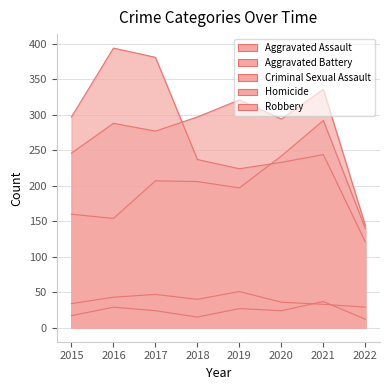

True or false: Criminal Sexual Assault and Aggravated Battery intersect in this chart.

False